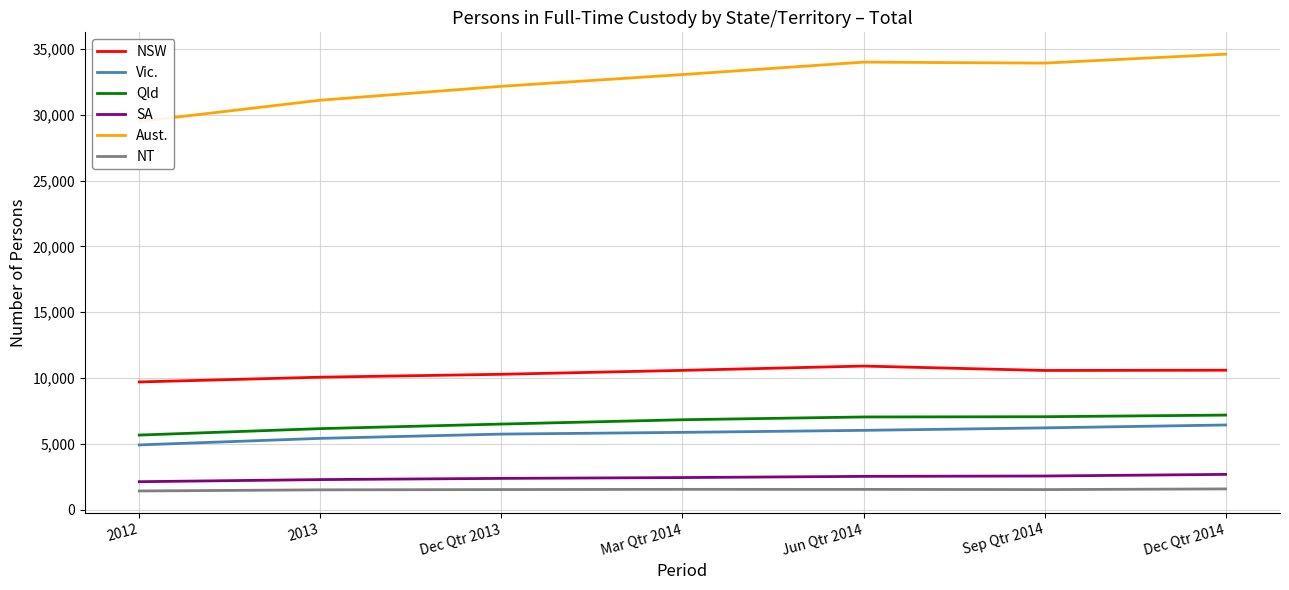

True or false: SA and Qld intersect in this chart.

False